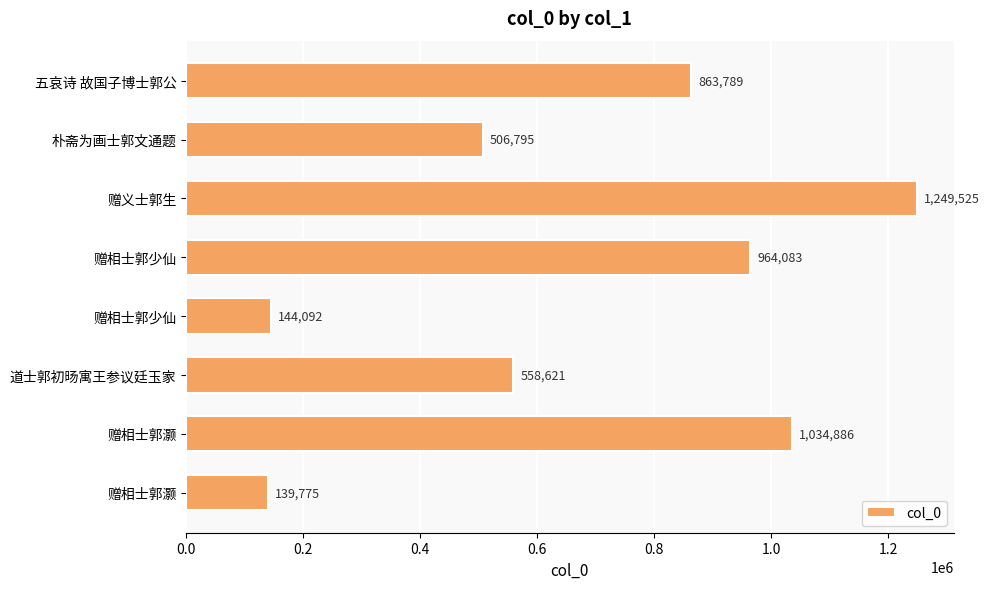

Does the chart contain any negative values?

No